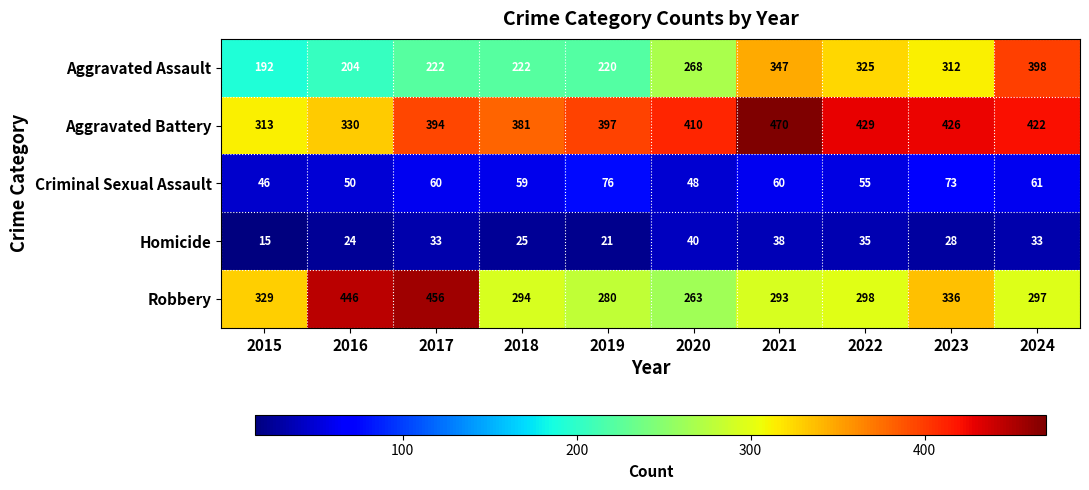

What is the sum of all Criminal Sexual Assault values?

588